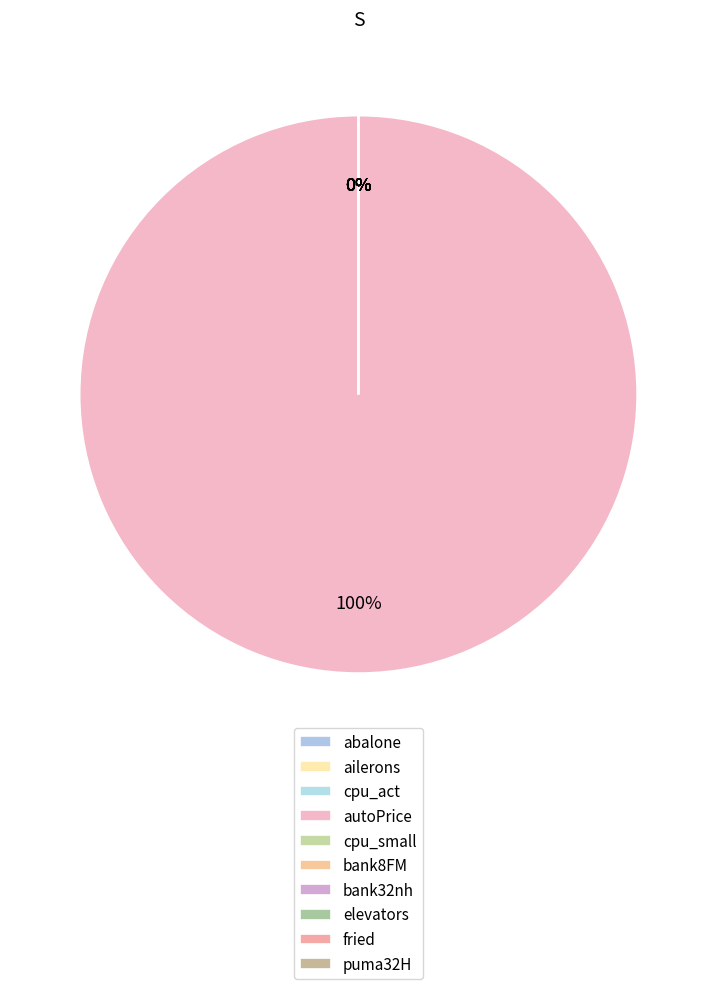

The puma32H slice represents 0% of the pie. True or false?

True